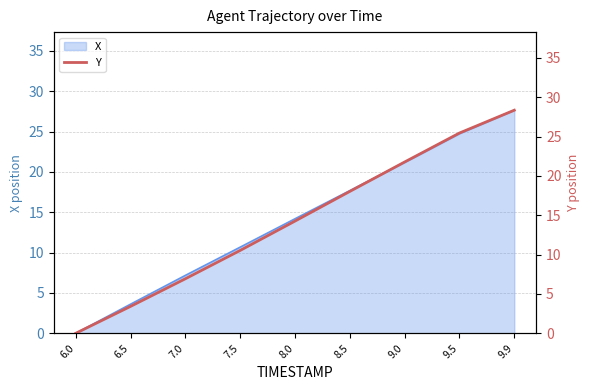

What is the maximum value shown in the chart?

28.4